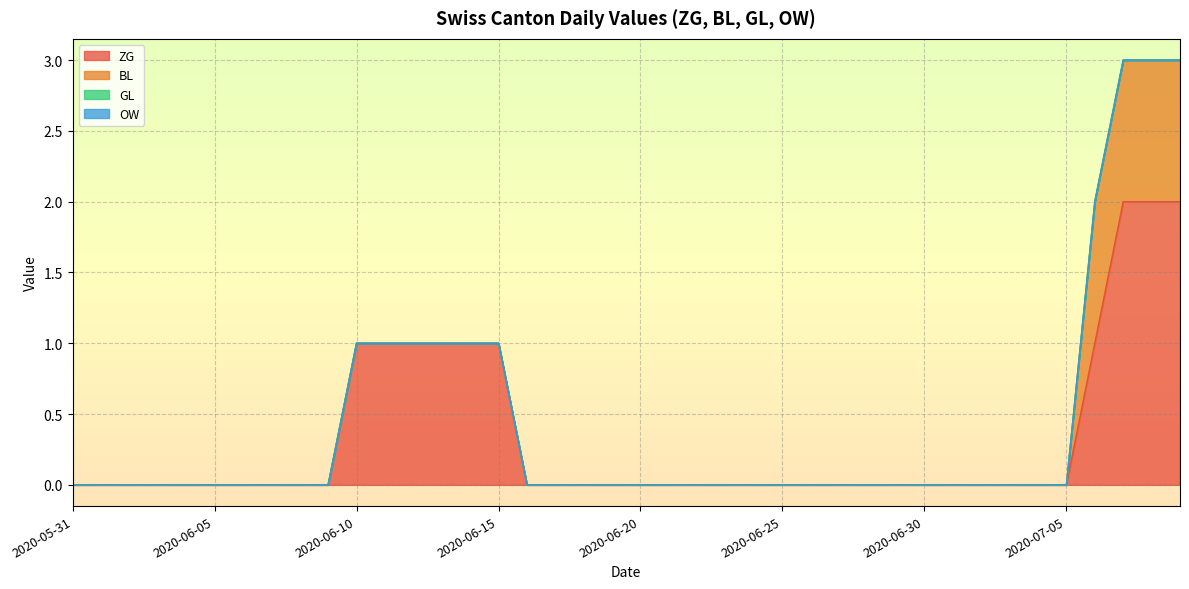

True or false: ZG and GL intersect in this chart.

False